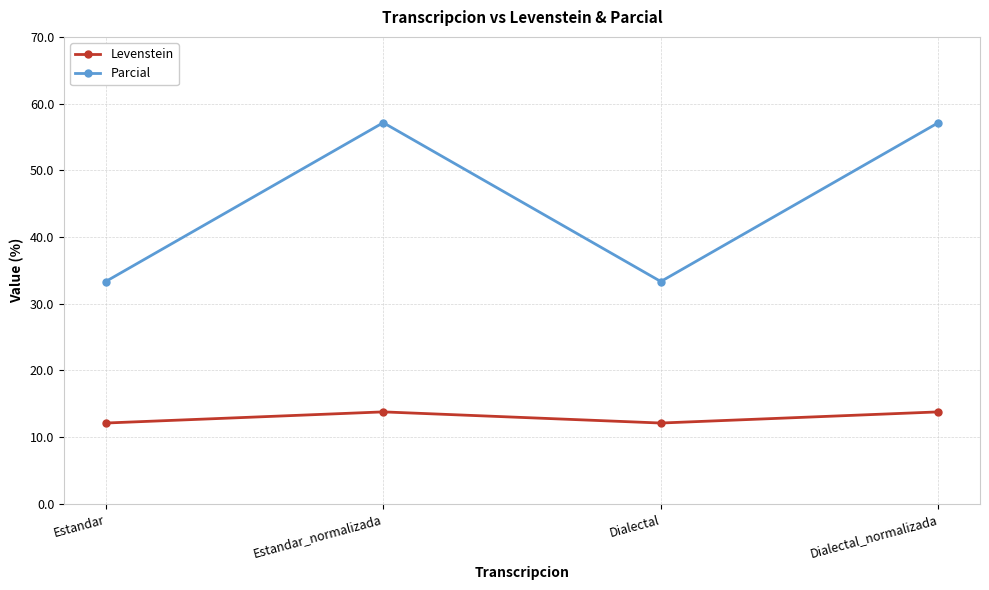

True or false: Levenstein and Parcial intersect in this chart.

False